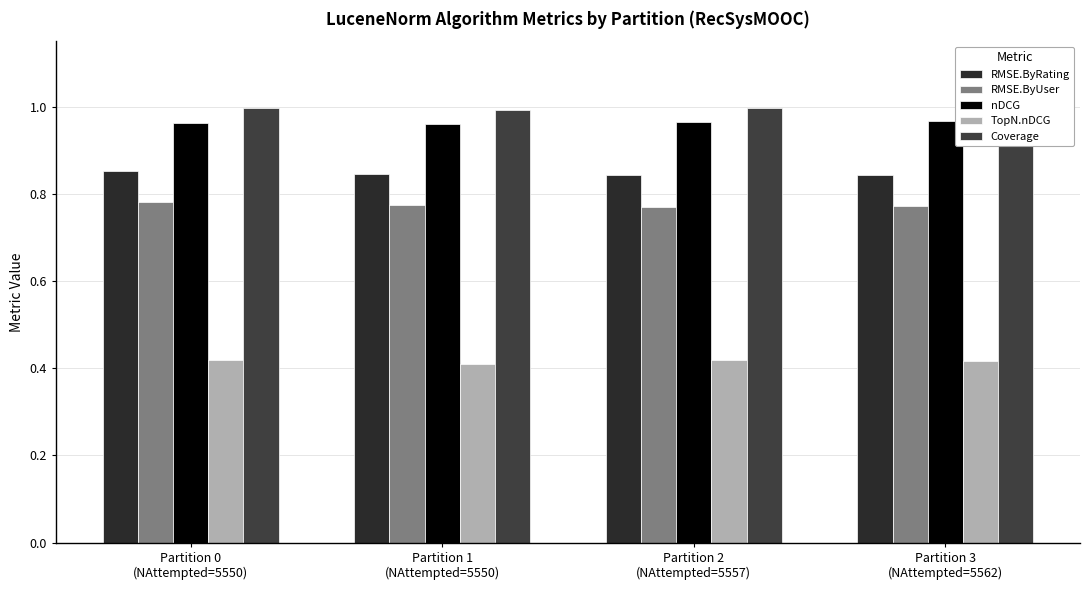

How many Coverage values are between 0 and 1?

4